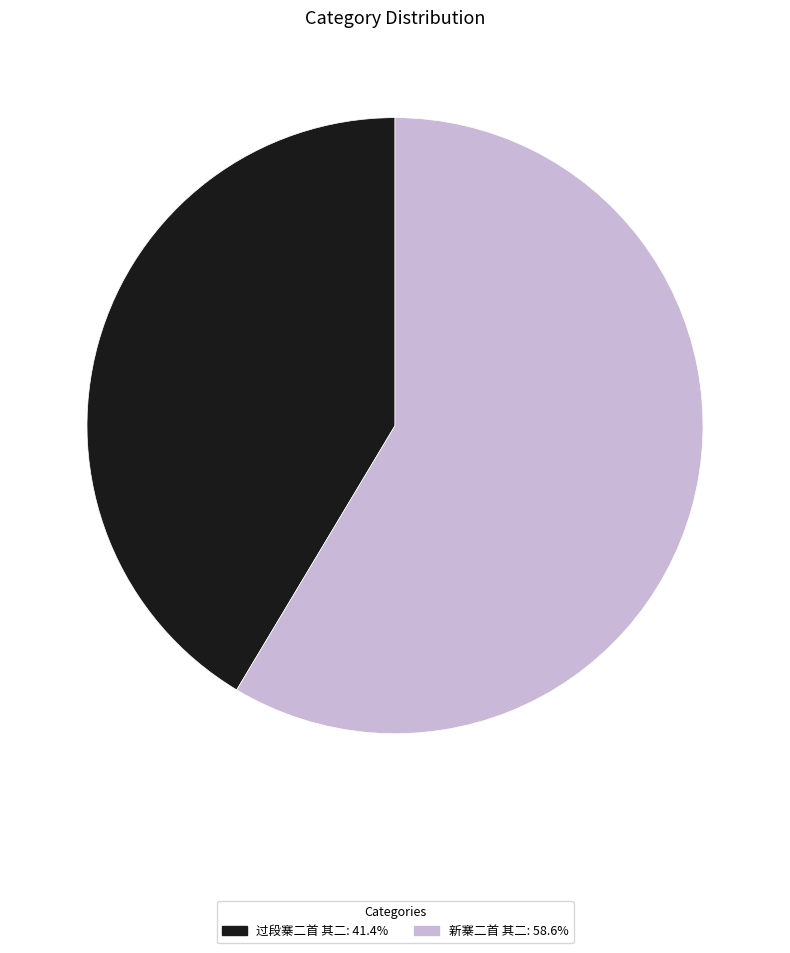

Which category has the biggest portion of the pie?

新寨二首 其二